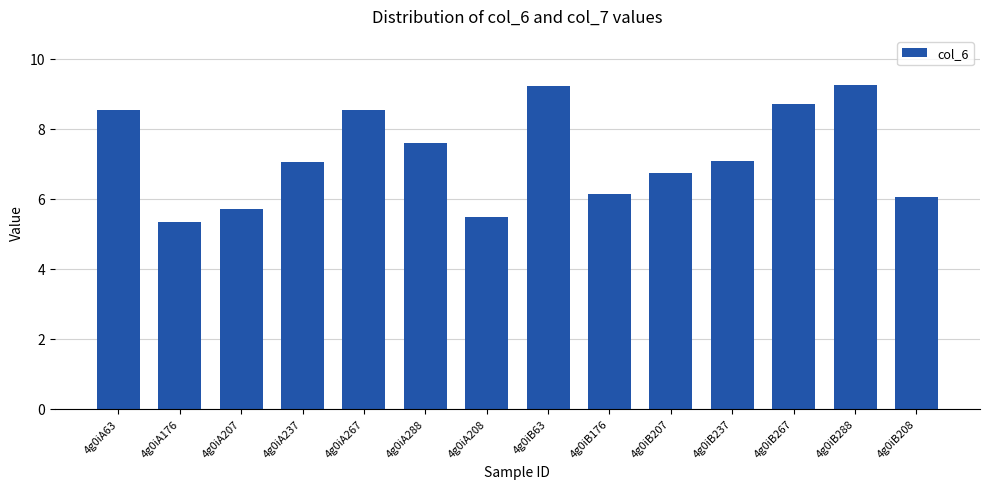

True or false: the data shows 7.1 at 4g0iA237.

True